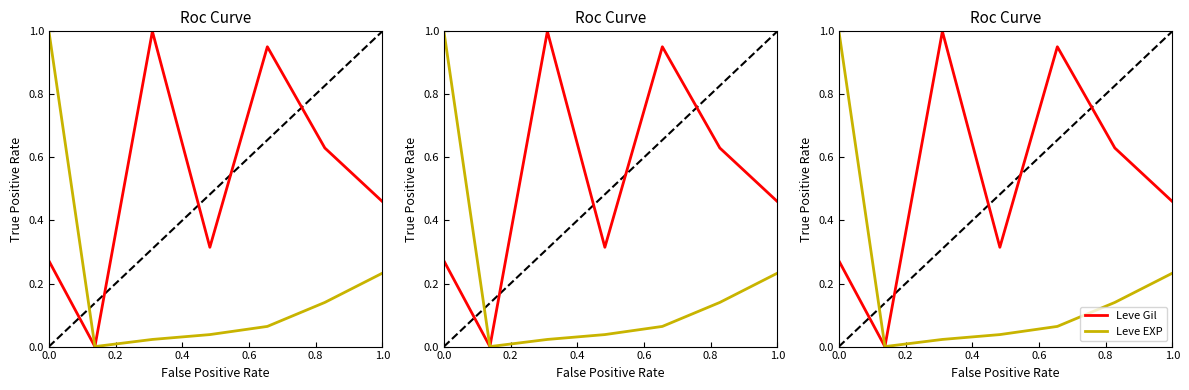

The value of Leve EXP at 0.2 is 0.0. True or false?

True